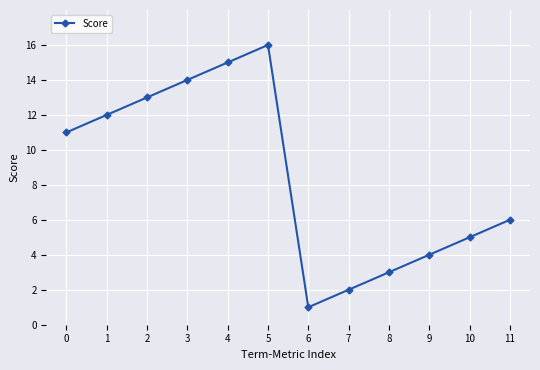

Is it true that the value at 11 is 8?

False